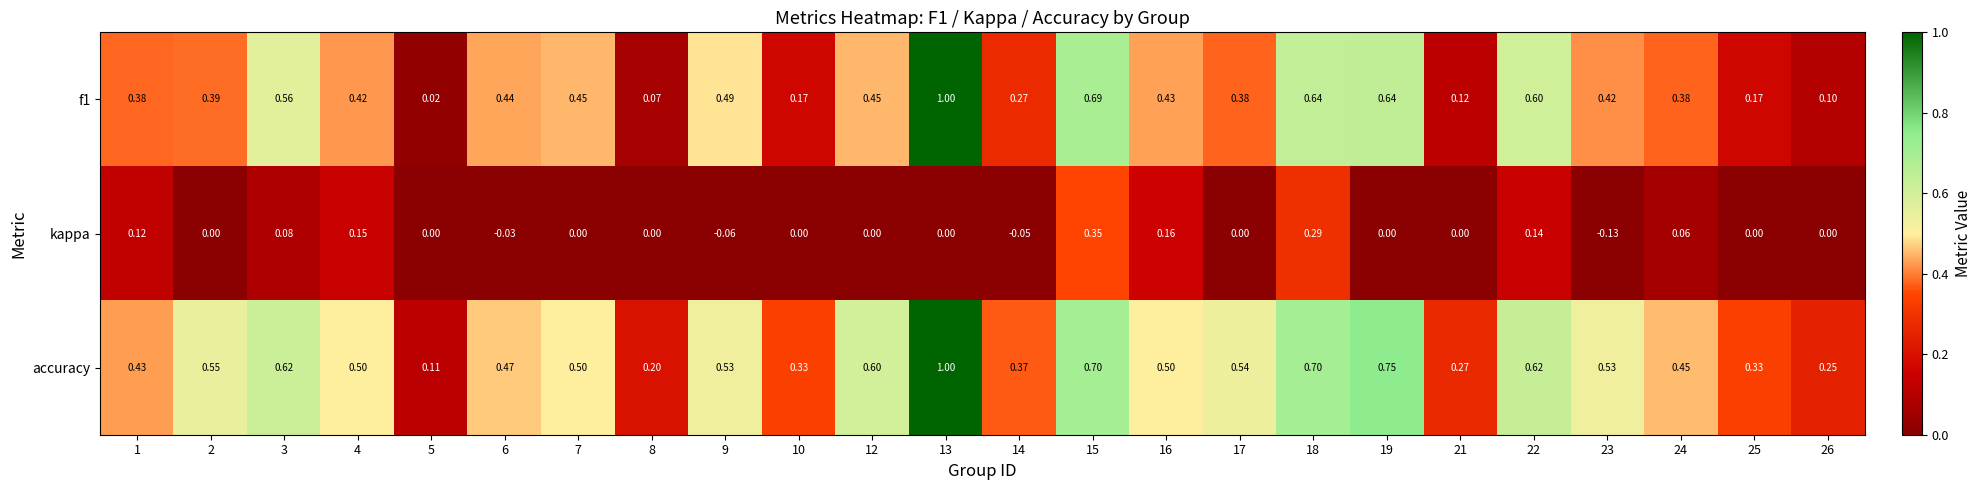

Which series has the largest total across all categories?

accuracy